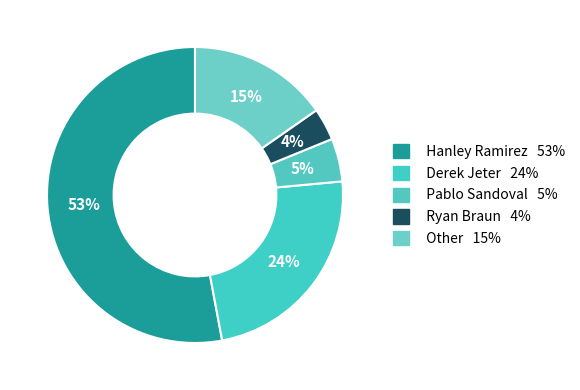

How many slices are in this pie chart?

5